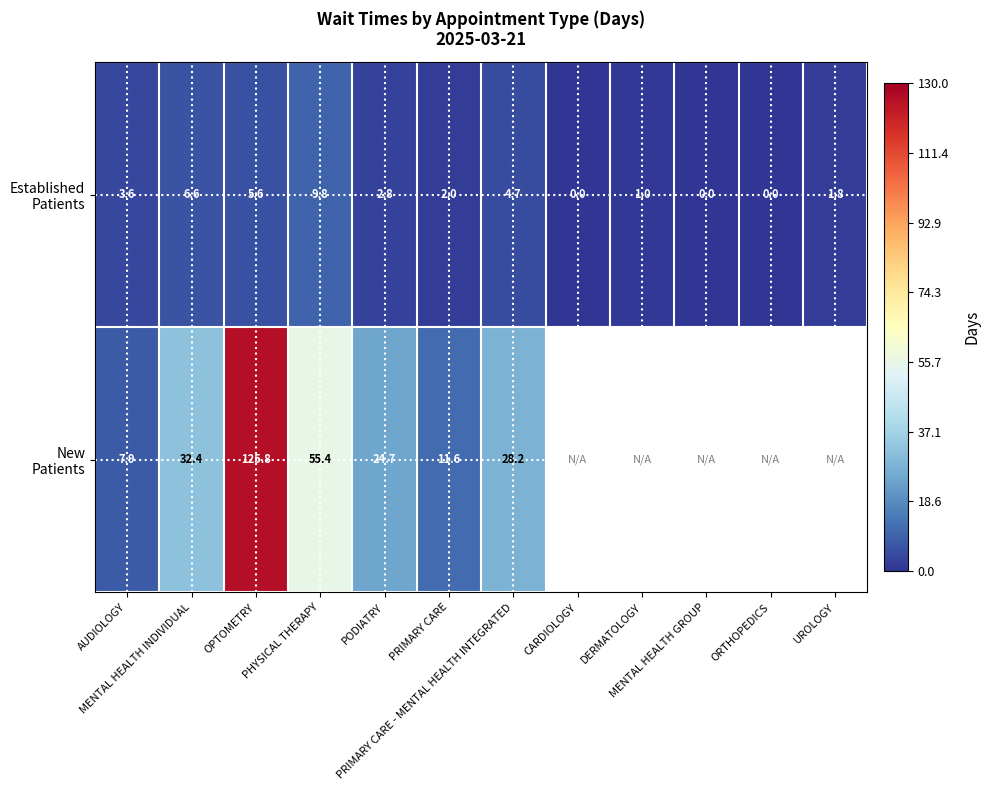

Where does the Established Patients series first go above 2?

AUDIOLOGY